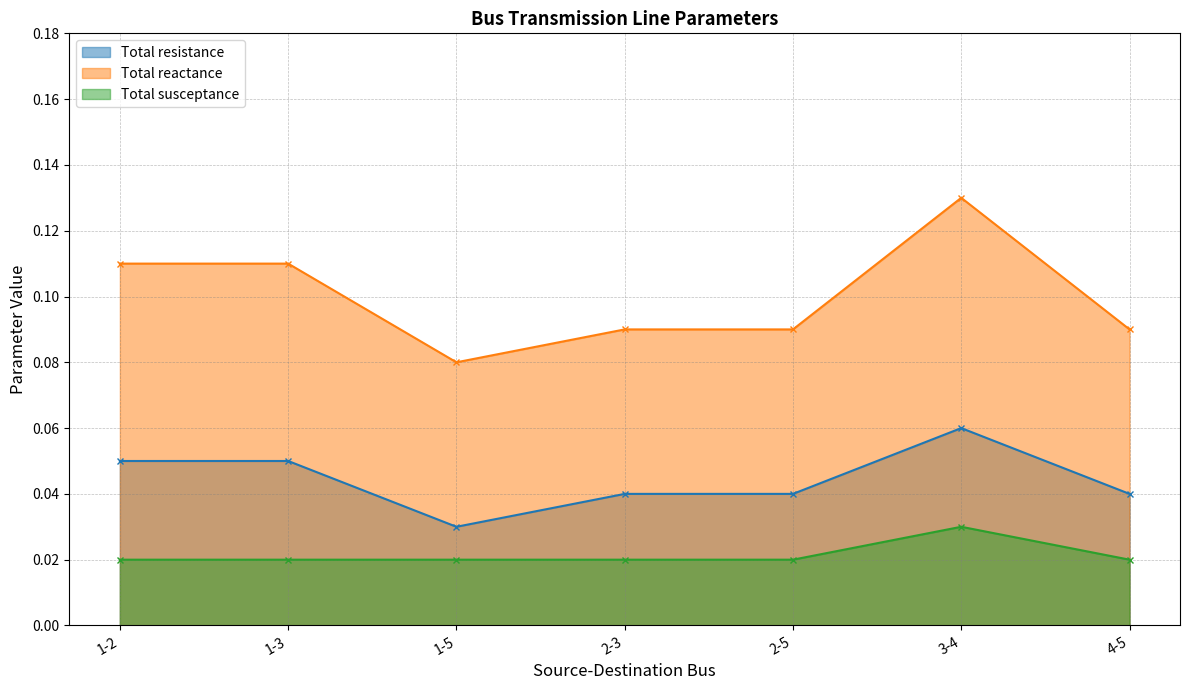

Which series changed the most between 1-2 and 1-3?

Total resistance